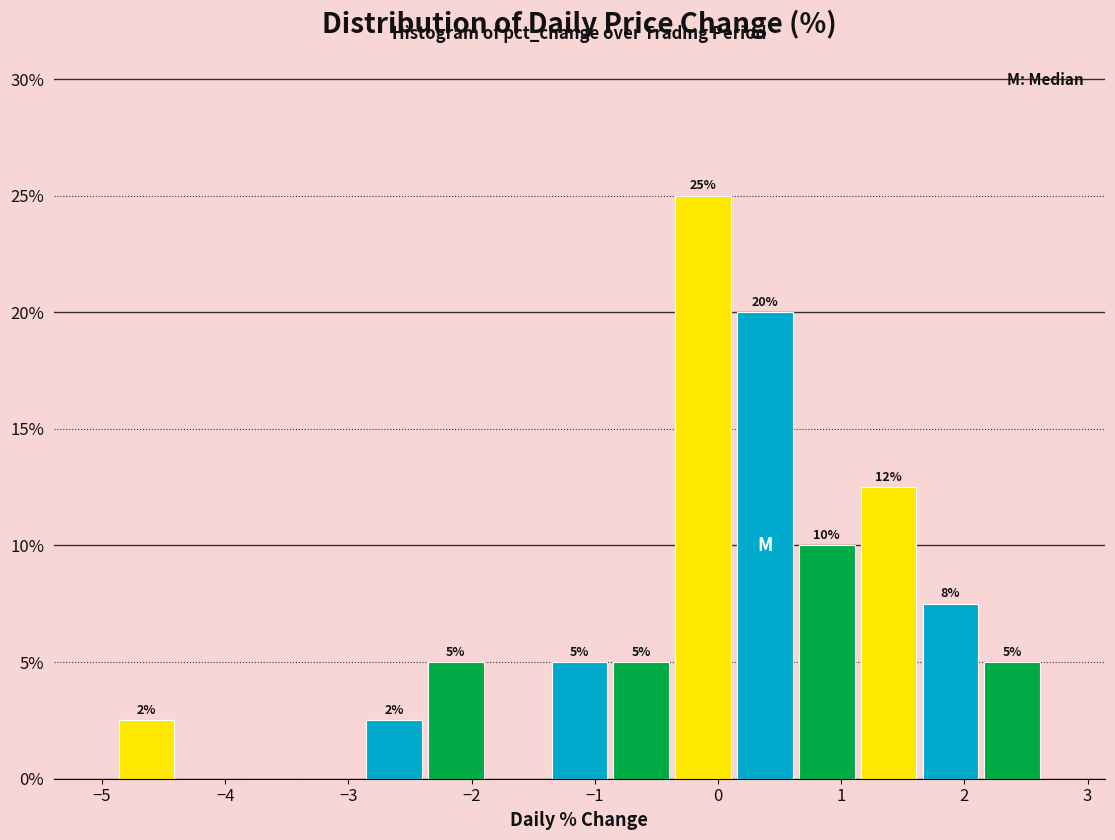

Over which range of the x-axis is the bar tallest?

-0.4 to 0.1